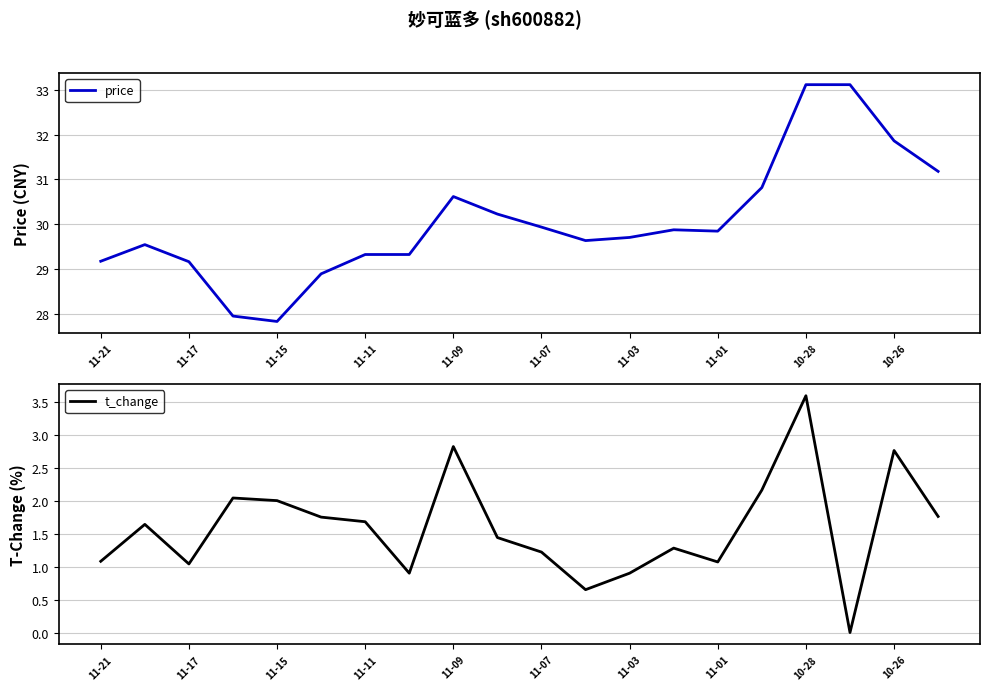

Rank the series by their maximum value, from highest to lowest.

price, t_change